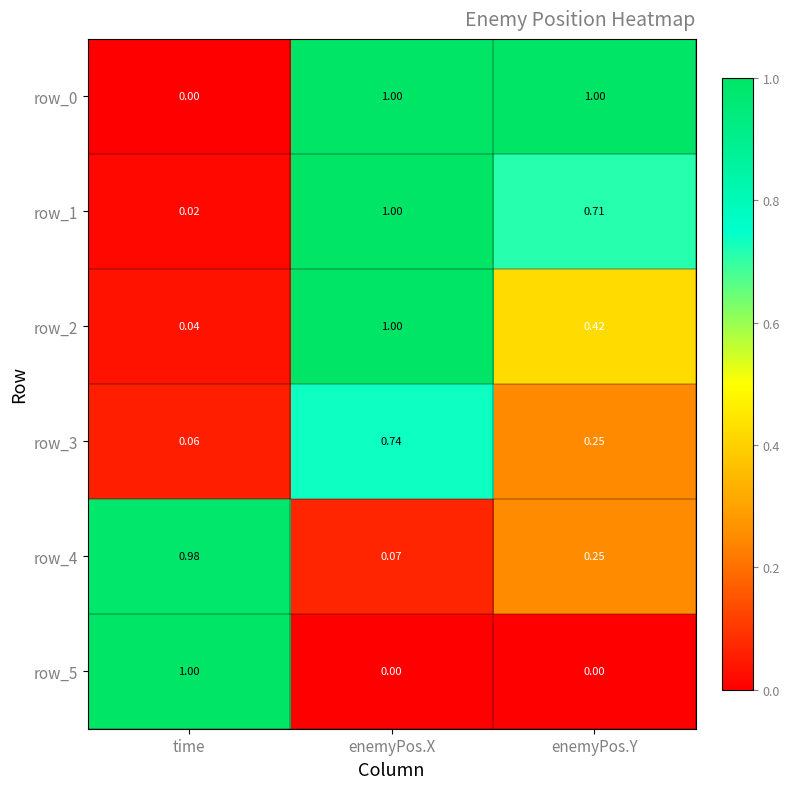

At which category is the sum across all series the highest?

enemyPos.X